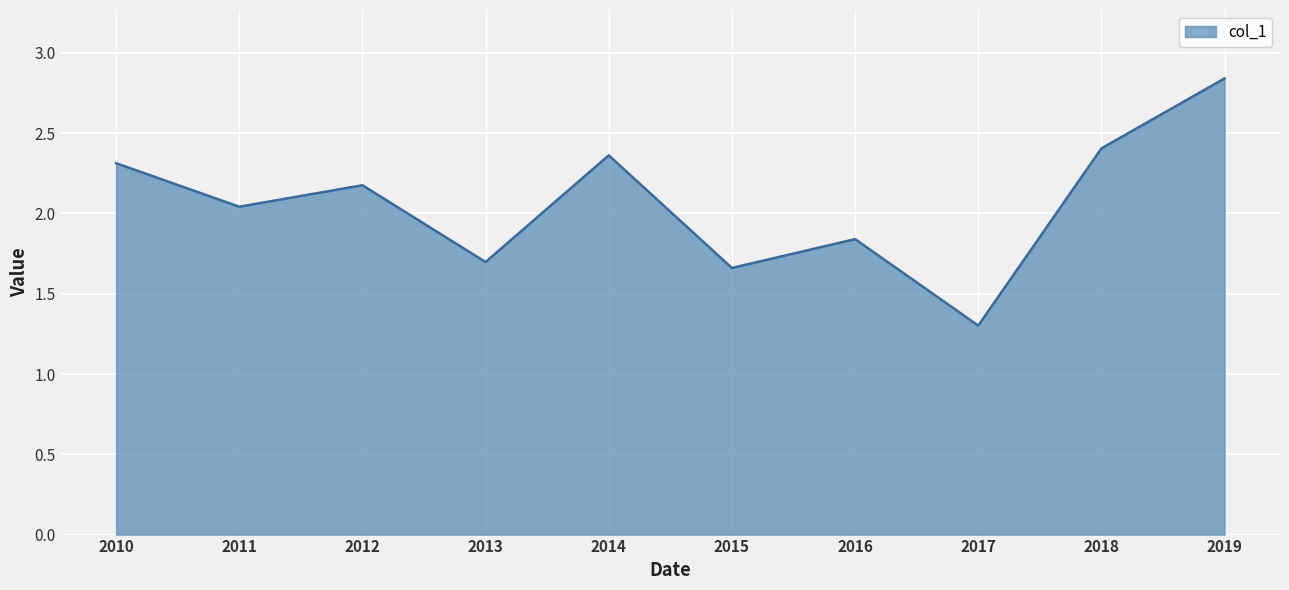

At which category does the data reach its first local peak?

2012